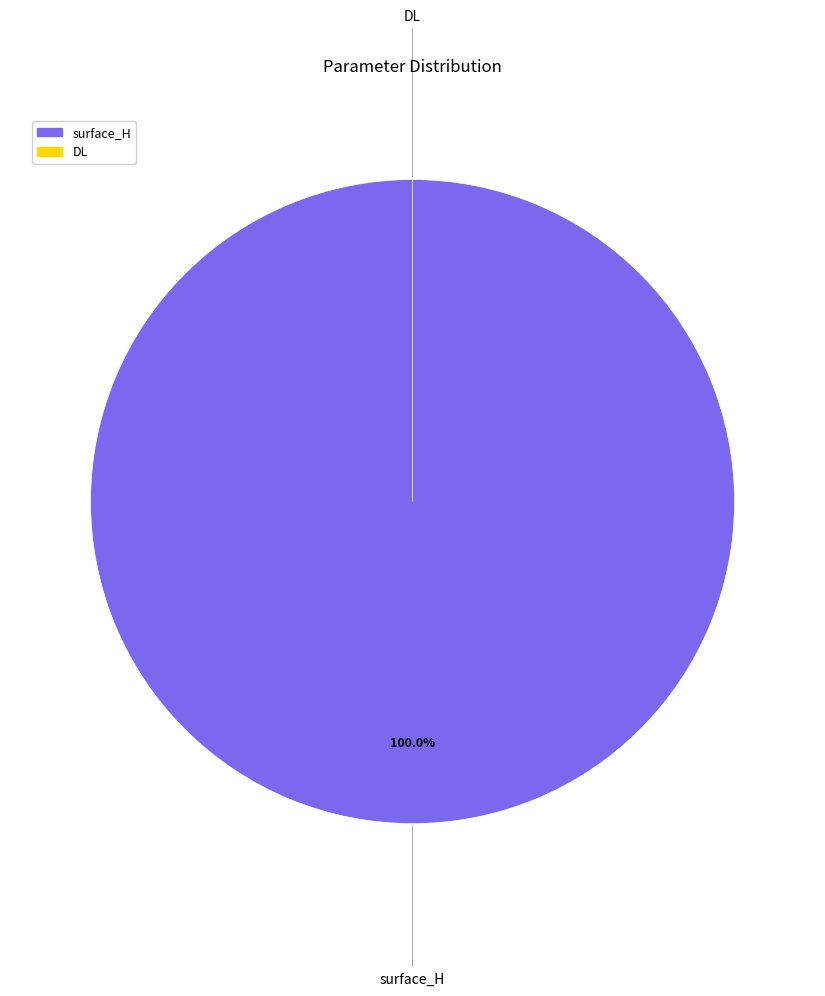

To the nearest percent, what is the difference between the surface_H and DL slice percentages?

100%